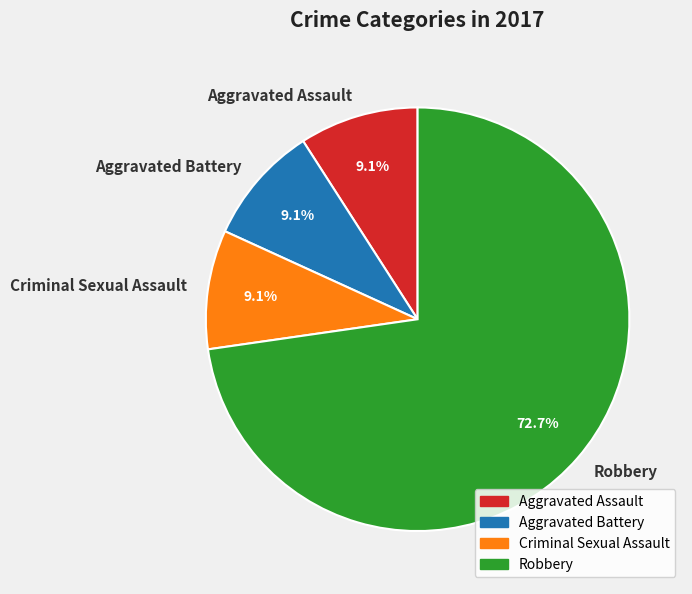

What percentage is NOT represented by Criminal Sexual Assault?

90.9%